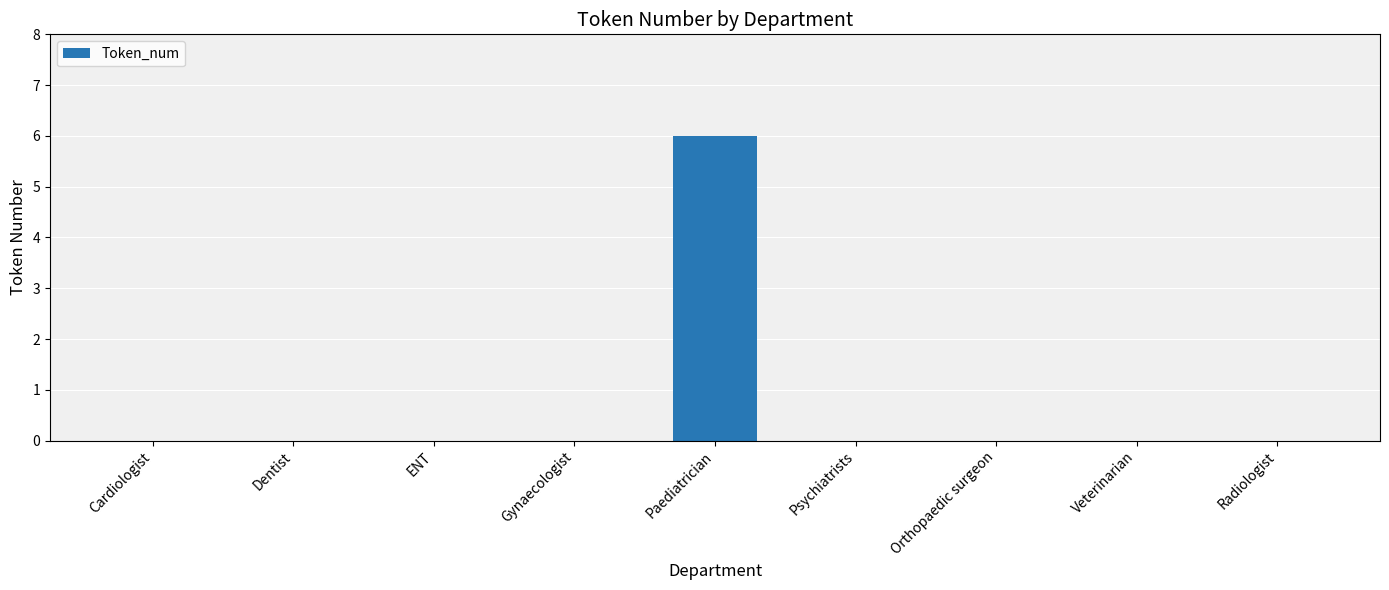

The value at Dentist is 4. True or false?

False